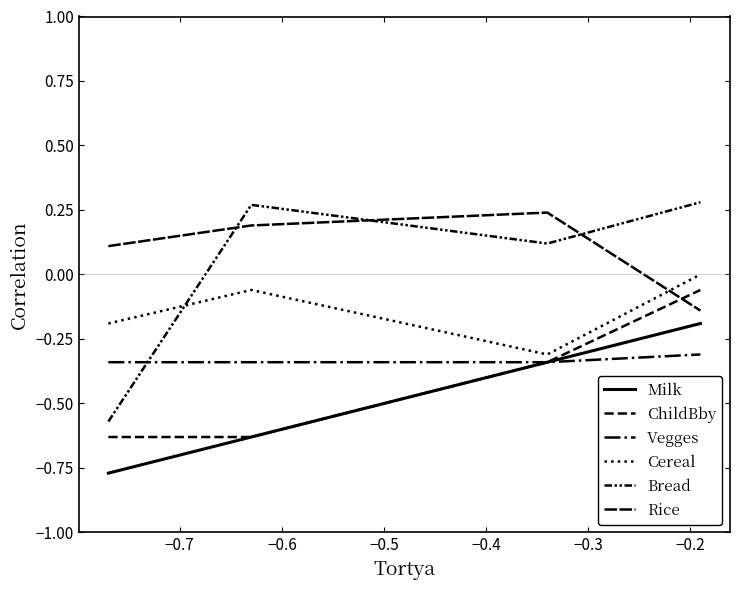

What is the highest value of the Vegges series?

-0.3